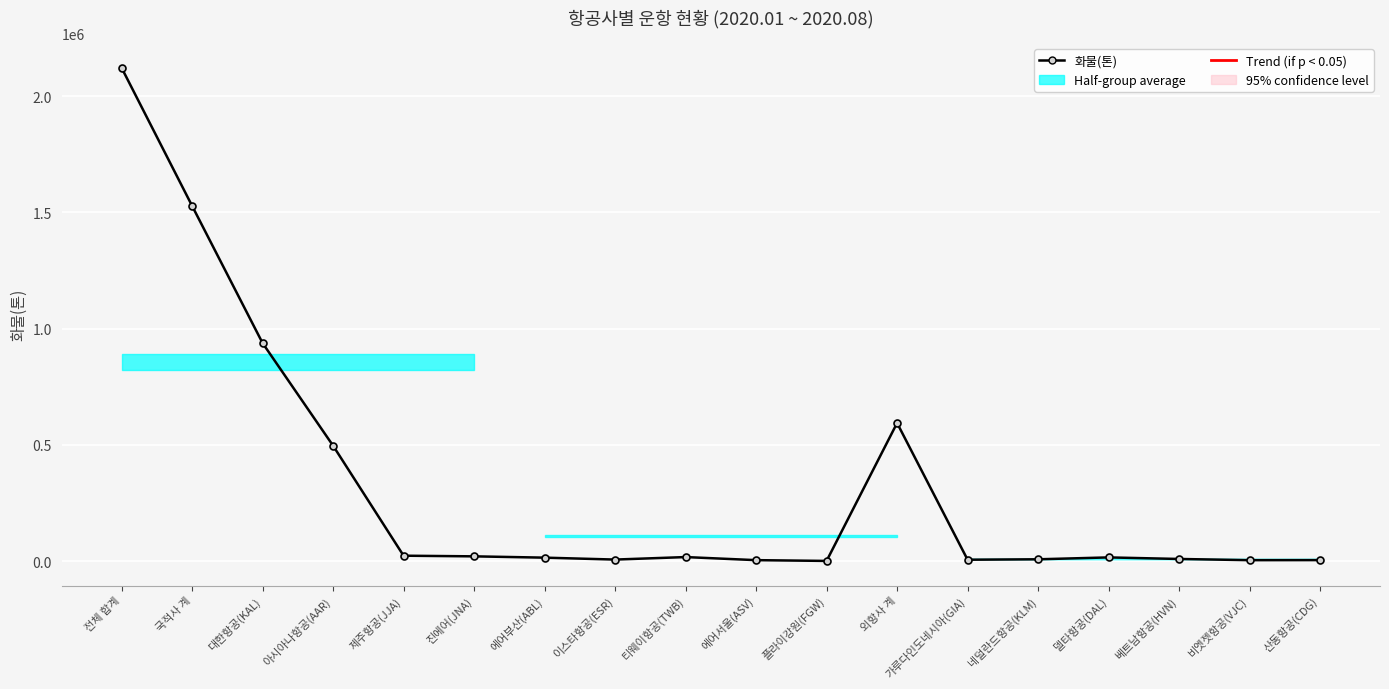

How many points are lower than both their immediate neighbors (excluding endpoints)?

4